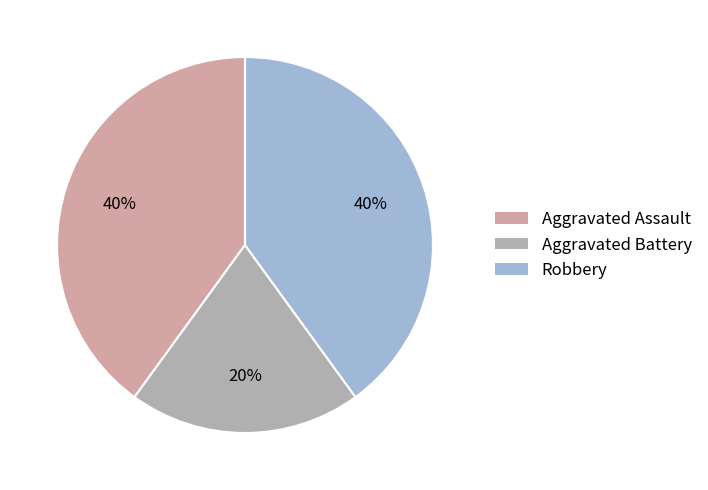

What is the smallest slice in the pie chart?

Aggravated Battery